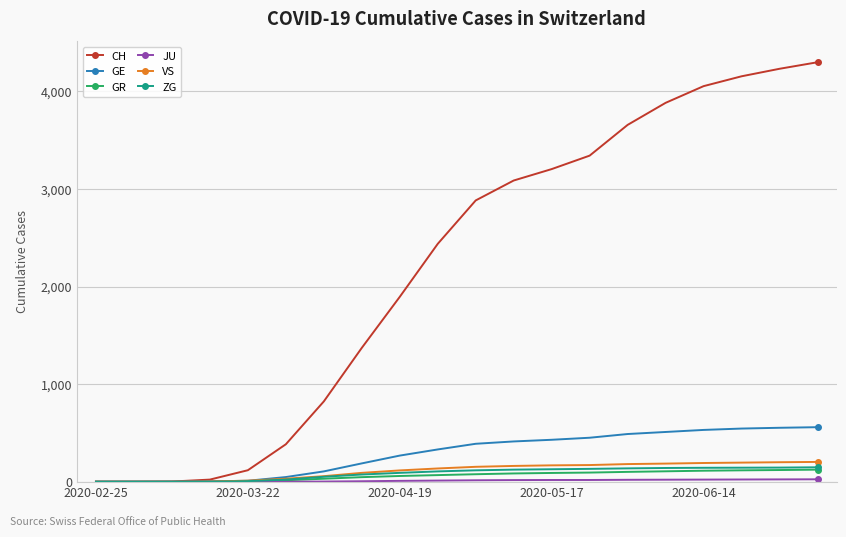

Which series has the largest range (max minus min)?

CH